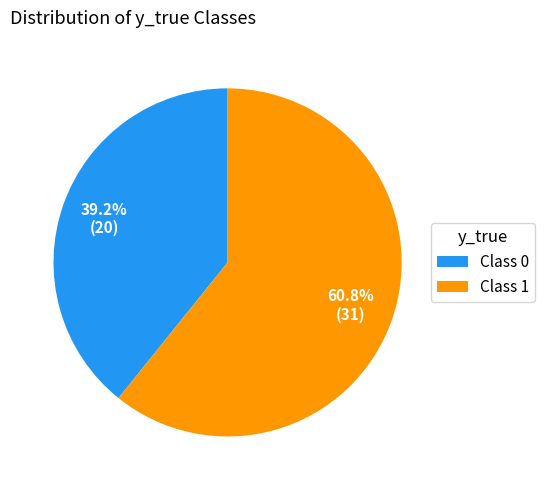

How many slices are in this pie chart?

2